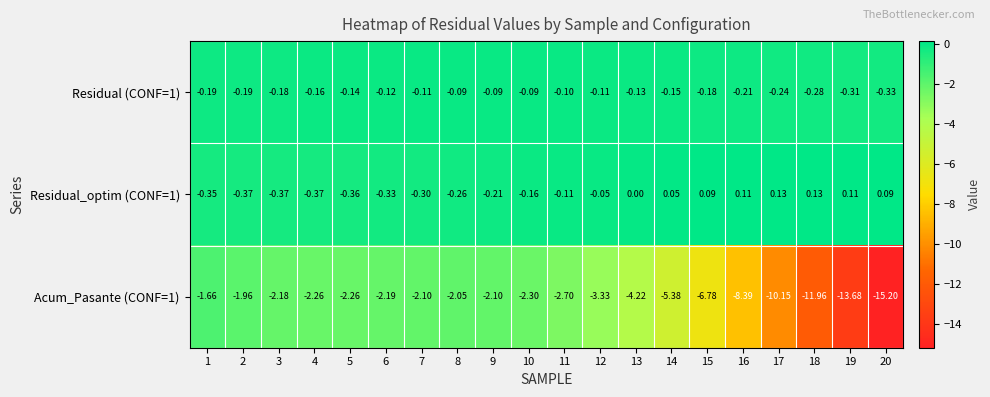

Is the value of Residual (CONF=1) at 5 greater than the value of Residual_optim (CONF=1) at 16?

No